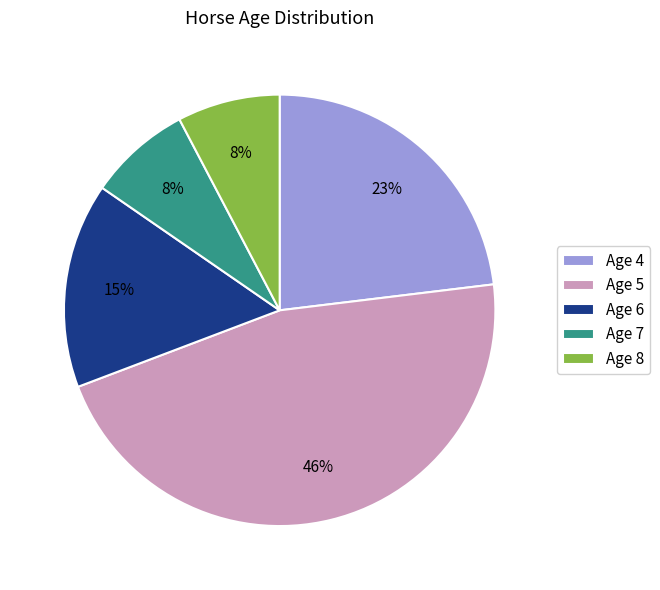

To the nearest percent, what is the average slice percentage?

20%